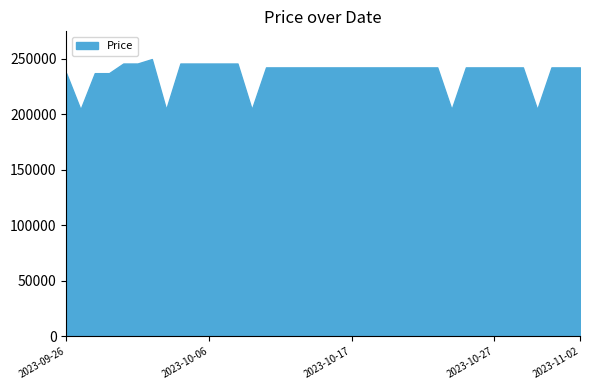

What position from the right is 2023-10-13?

20